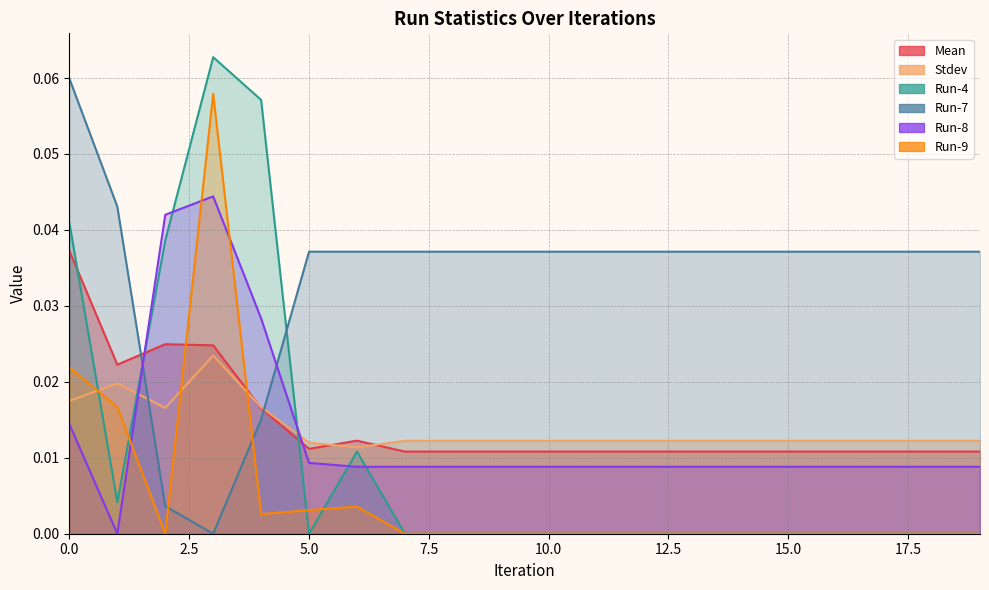

Between which two adjacent categories do Run-7 and Run-8 first intersect?

1 and 2